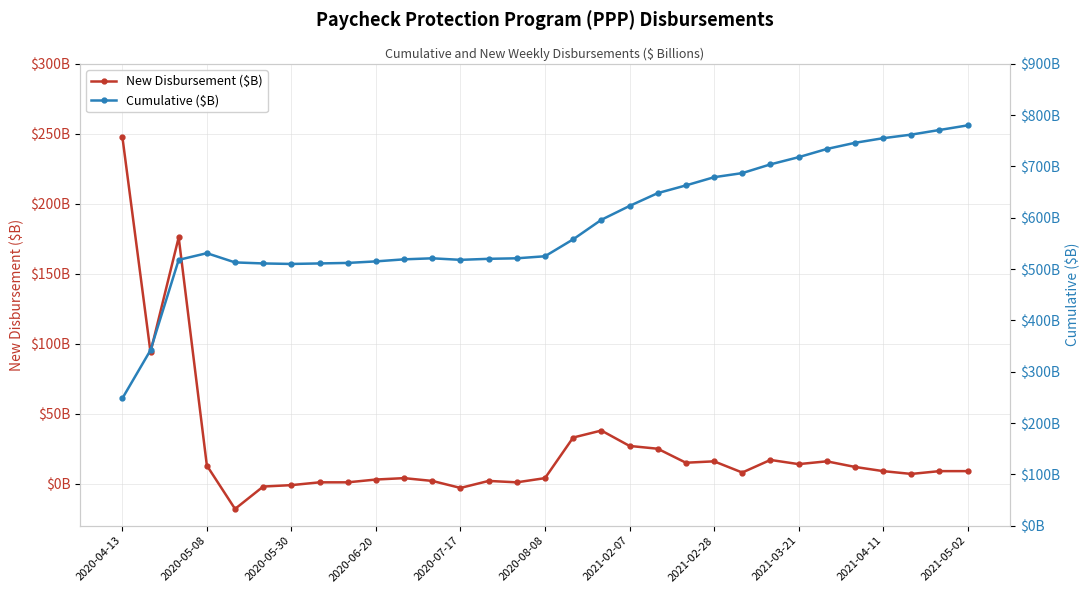

What is the difference between the second highest and second lowest values in the New Disbursement ($B) series?

179